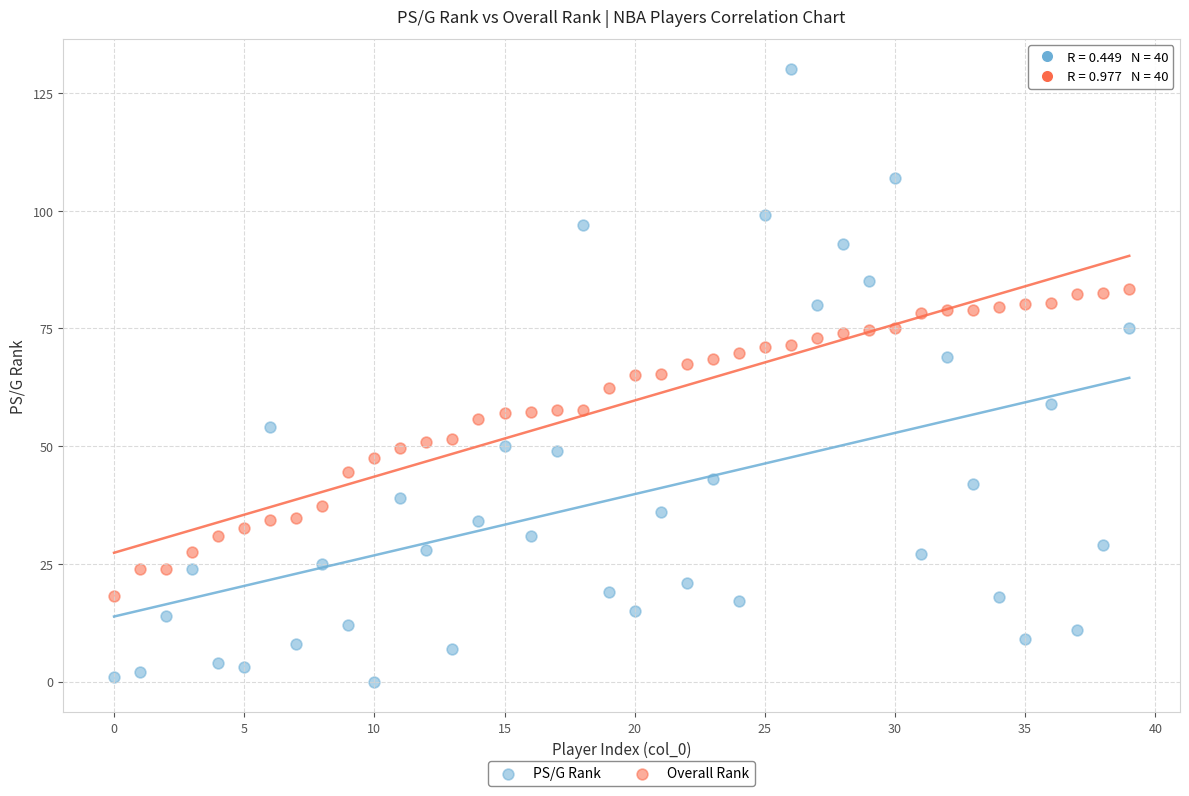

Which series reaches the minimum Y coordinate?

PS/G Rank